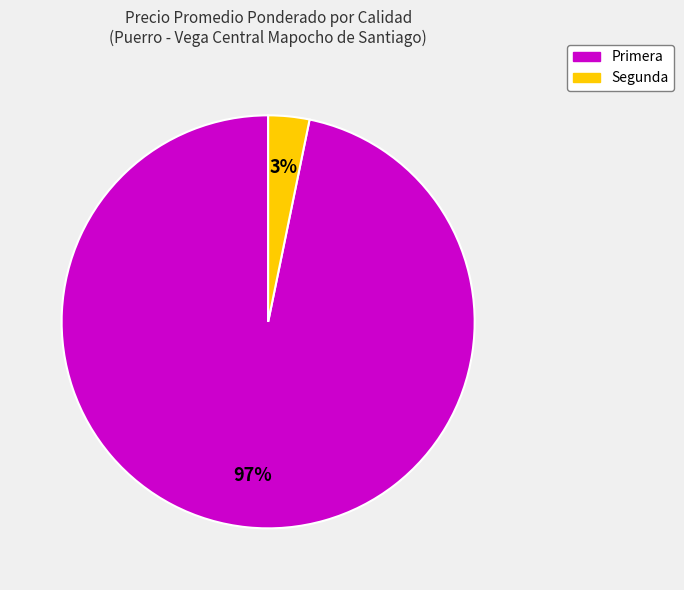

To the nearest percent, what is the average slice percentage?

50%